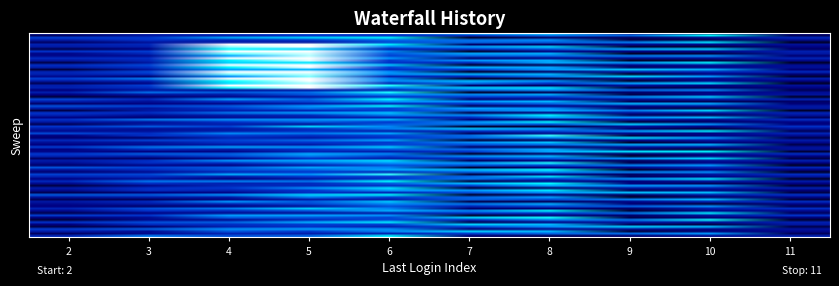

What is the total value across all series at 9?

14.8